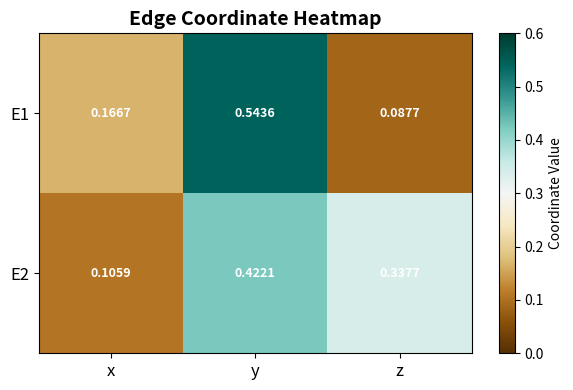

Is the value of E1 at y greater than the value of E2 at z?

Yes